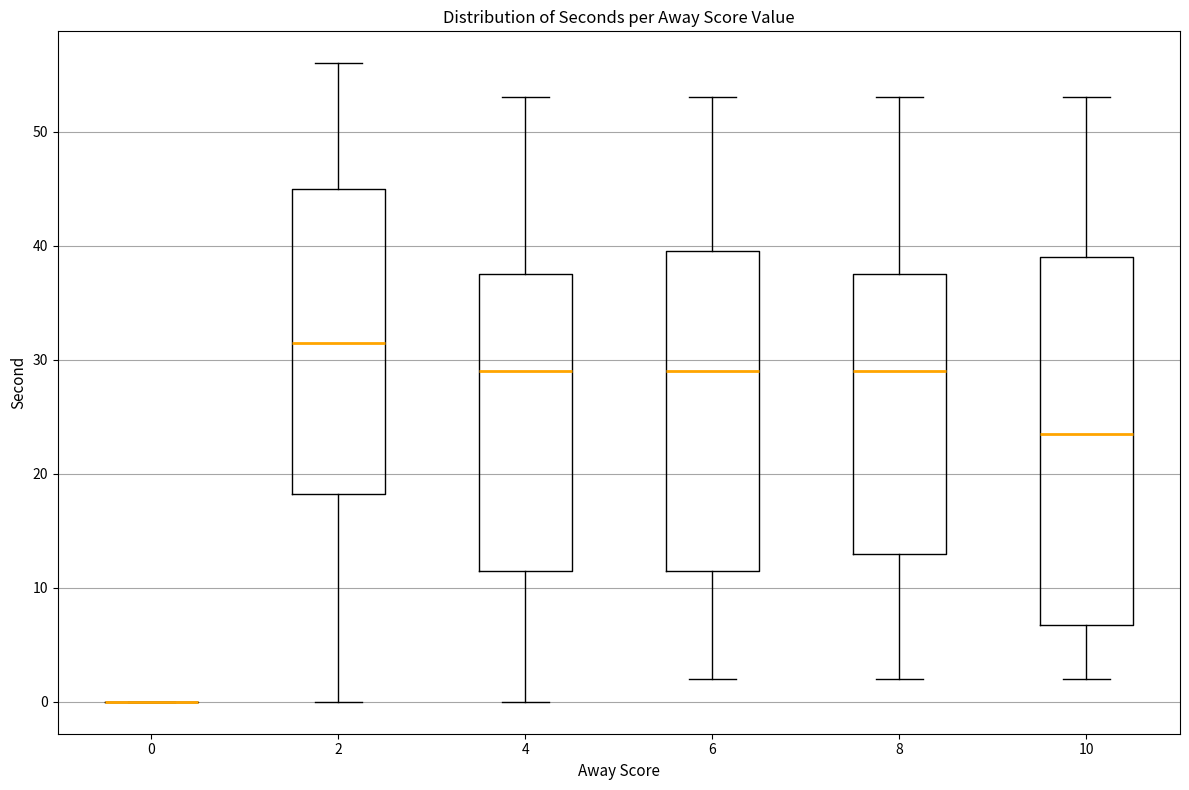

Comparing the boxes themselves (not the whiskers), which one is the tallest?

10